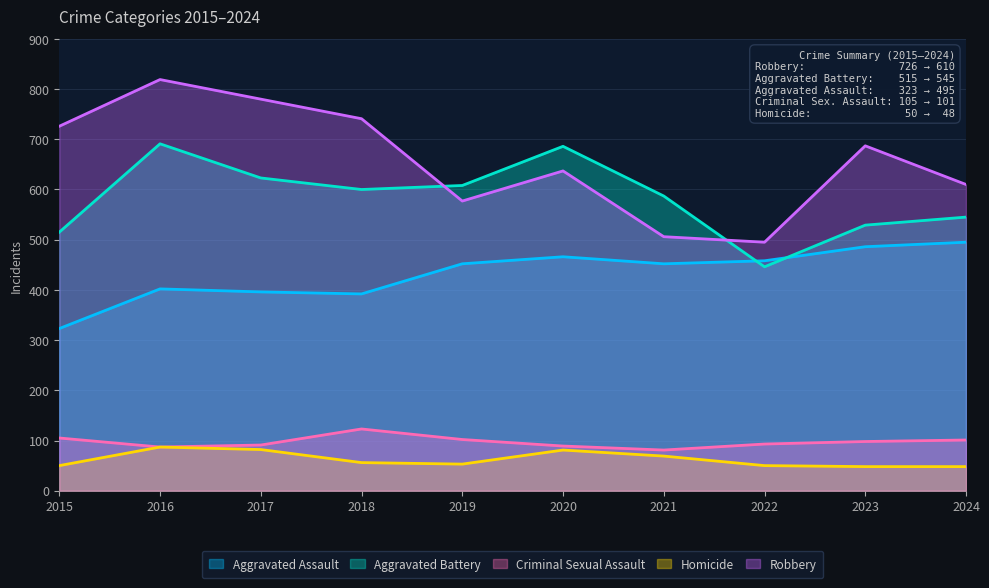

What is the difference between the maximum and minimum values in the Aggravated Battery series?

245